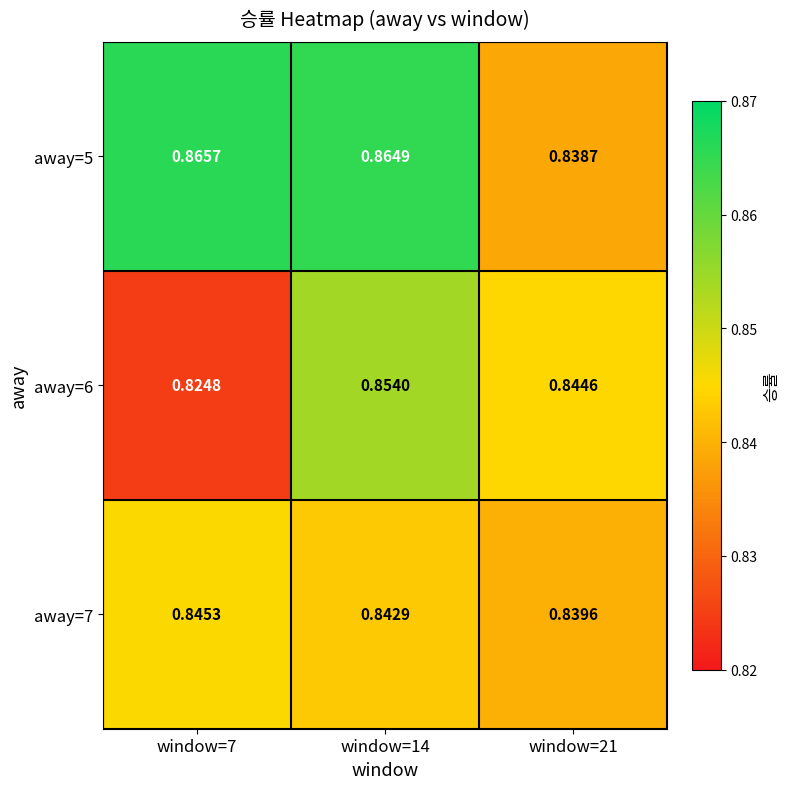

How many distinct data groups are displayed?

3